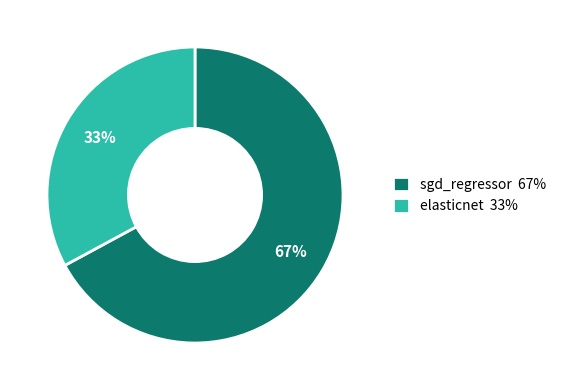

Which has a higher value, sgd_regressor or elasticnet?

sgd_regressor